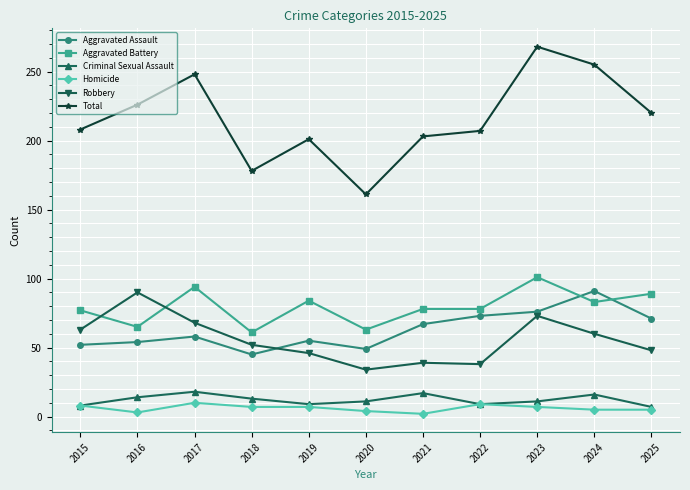

What is the sum of the Total values at 2020 and 2024?

416